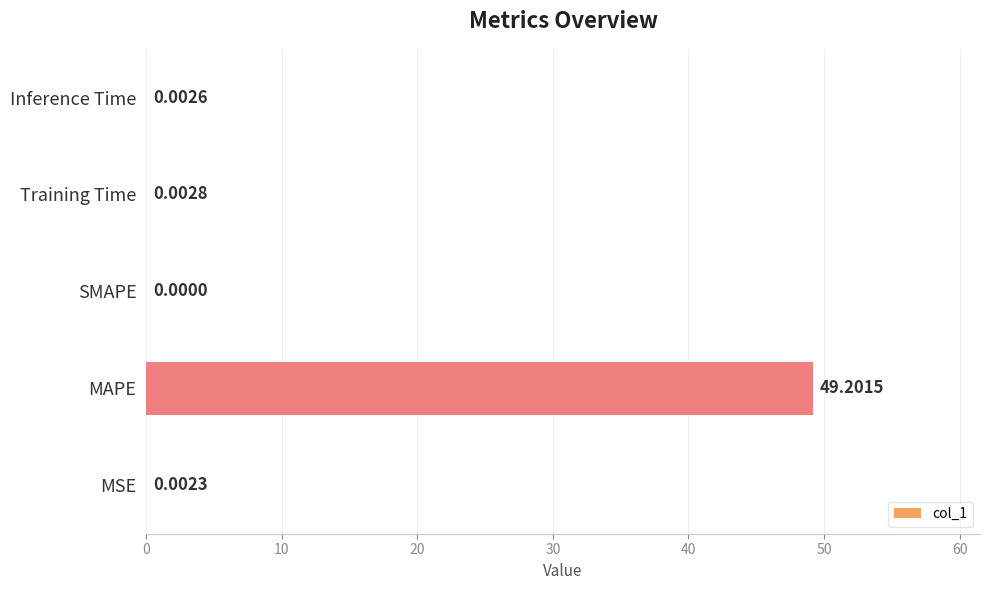

Does the chart contain stacked bars?

No